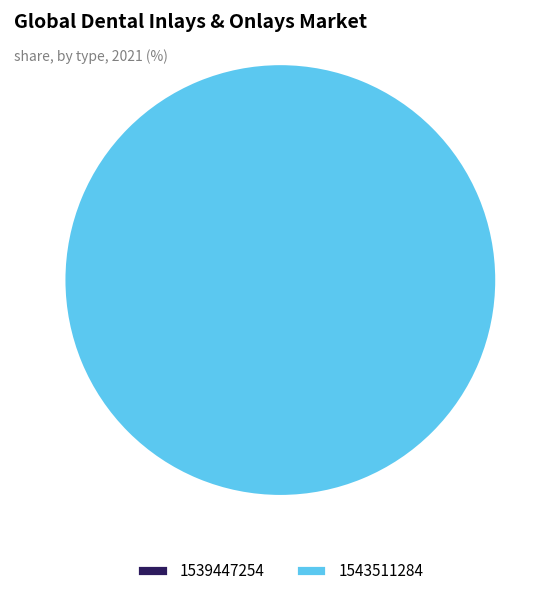

Between 1543511284 and 1539447254, which is larger?

1543511284